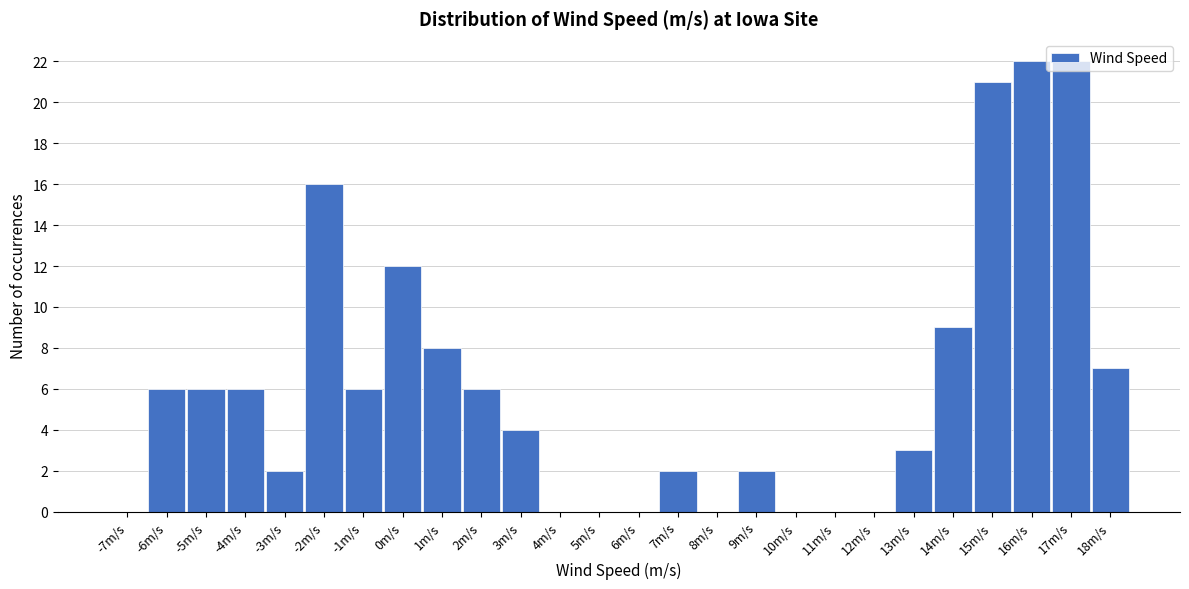

Reading left to right, list every bar in this chart as the range it spans on the x-axis followed by its height. The values are not printed on the chart, so give them approximately, as read against the axis.

-7.5 to -6.5: 0
-6.5 to -5.5: 6
-5.5 to -4.5: 6
-4.5 to -3.5: 6
-3.5 to -2.5: 2
-2.5 to -1.5: 16
-1.5 to -0.5: 6
-0.5 to 0.5: 12
0.5 to 1.5: 8
1.5 to 2.5: 6
2.5 to 3.5: 4
3.5 to 4.5: 0
4.5 to 5.5: 0
5.5 to 6.5: 0
6.5 to 7.5: 2
7.5 to 8.5: 0
8.5 to 9.5: 2
9.5 to 10.5: 0
10.5 to 11.5: 0
11.5 to 12.5: 0
12.5 to 13.5: 3
13.5 to 14.5: 9
14.5 to 15.5: 21
15.5 to 16.5: 22
16.5 to 17.5: 22
17.5 to 18.5: 7